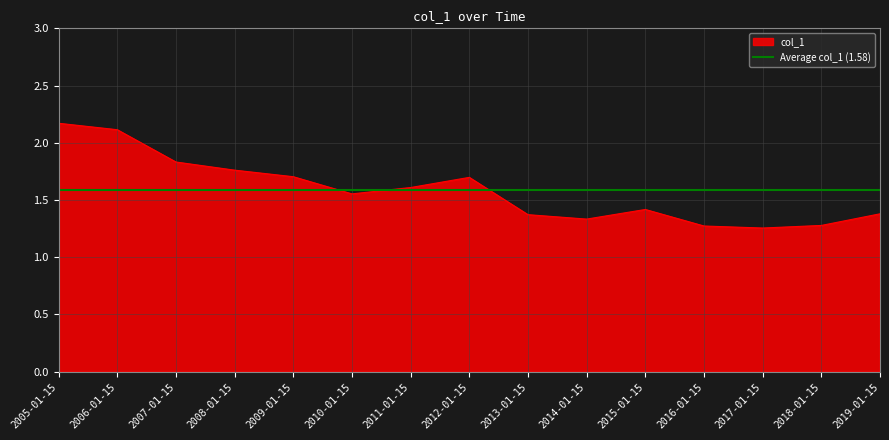

What is the minimum value shown in the chart?

1.3